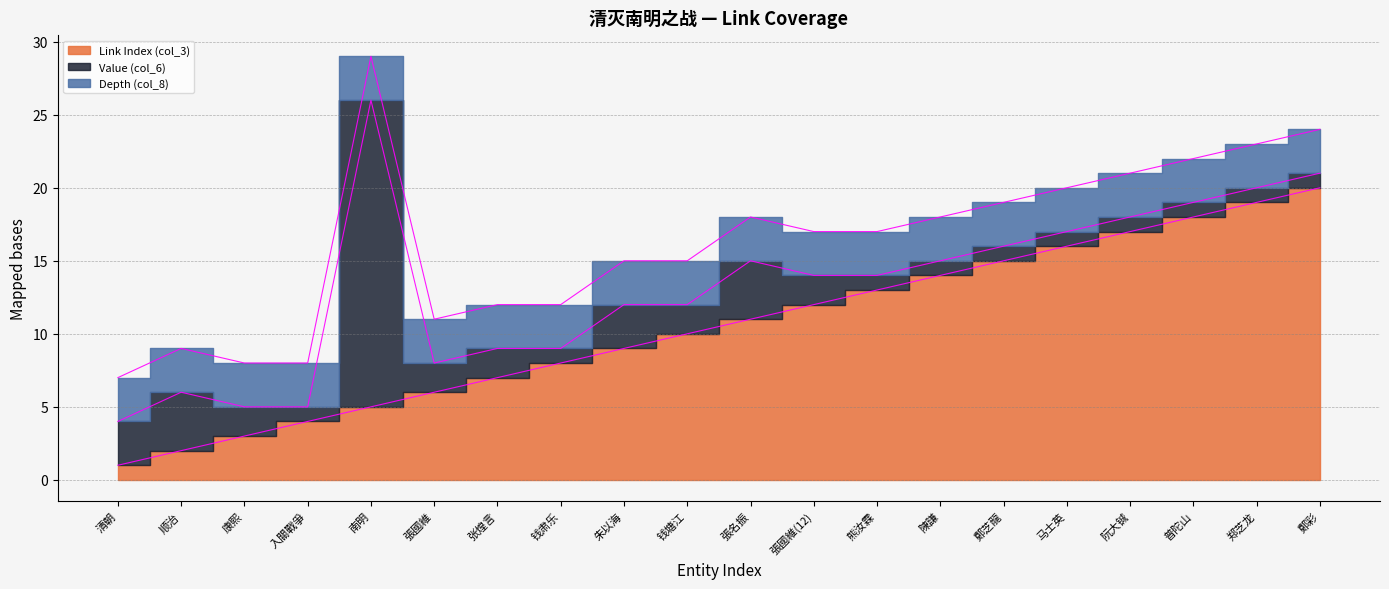

List the series in order of their peak value, lowest first.

Depth (col_8), Link Index (col_3), Value (col_6)